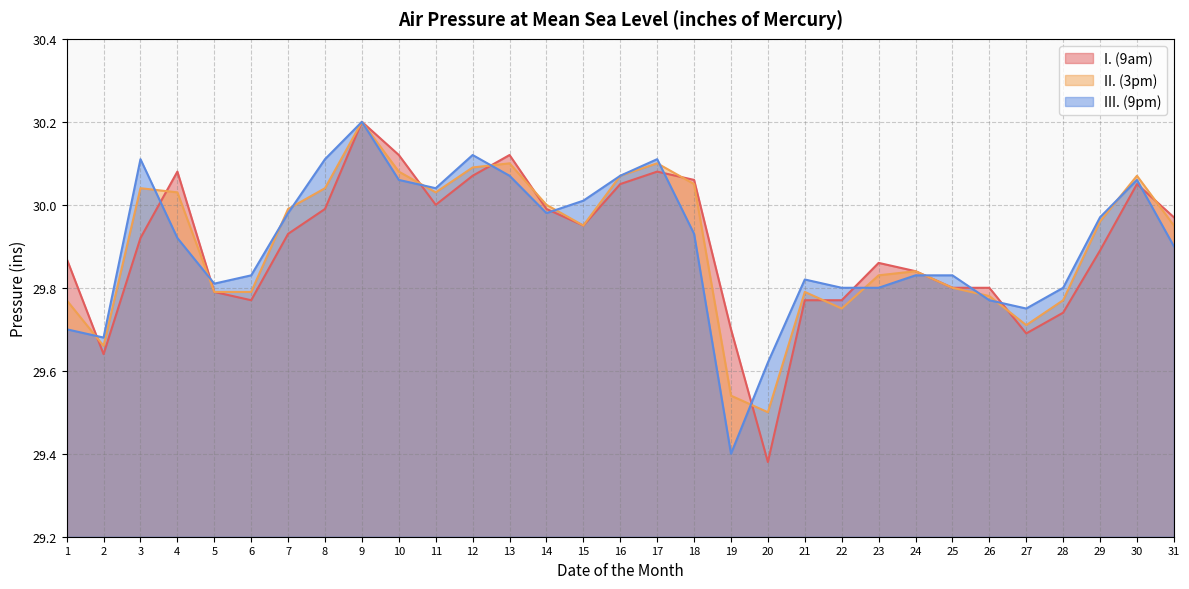

How many categories are shown in the chart?

31